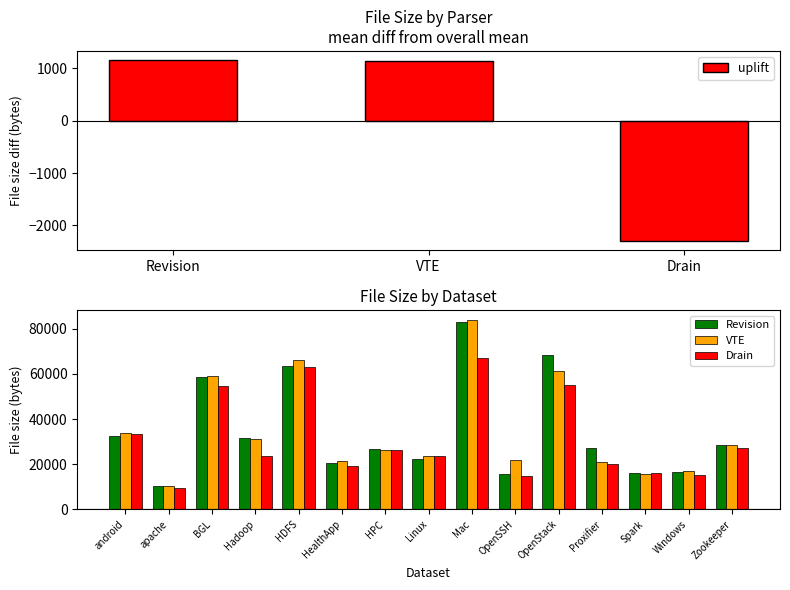

At how many categories does at least one series exceed 55215?

4